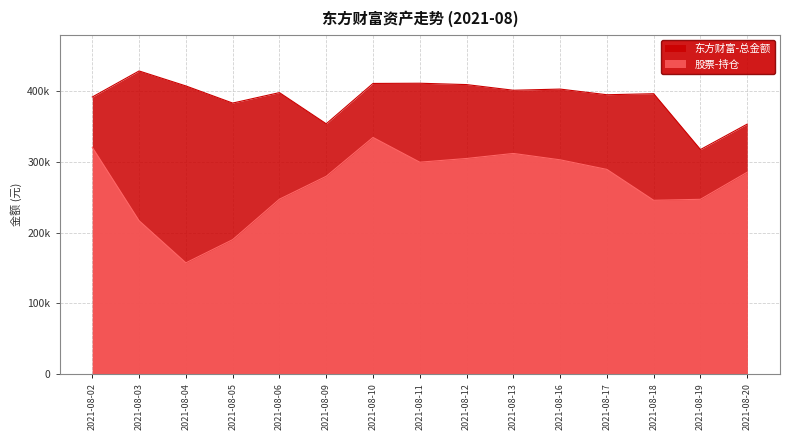

At how many categories does at least one series exceed 421826?

1